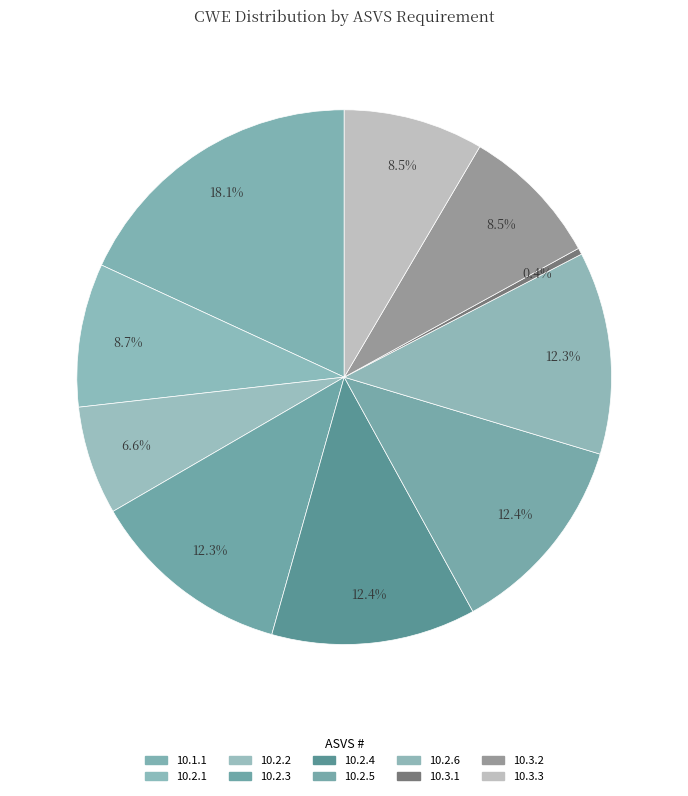

How many segments does this pie chart have?

10